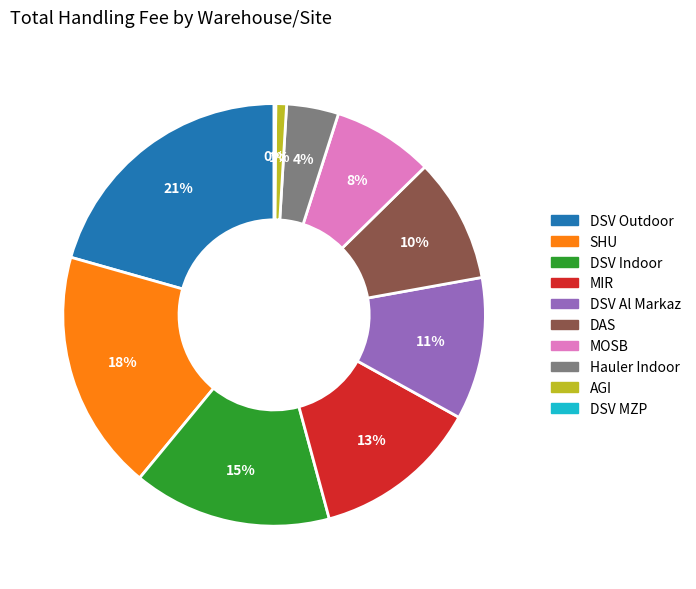

Between MOSB and DSV Indoor, which is larger?

DSV Indoor